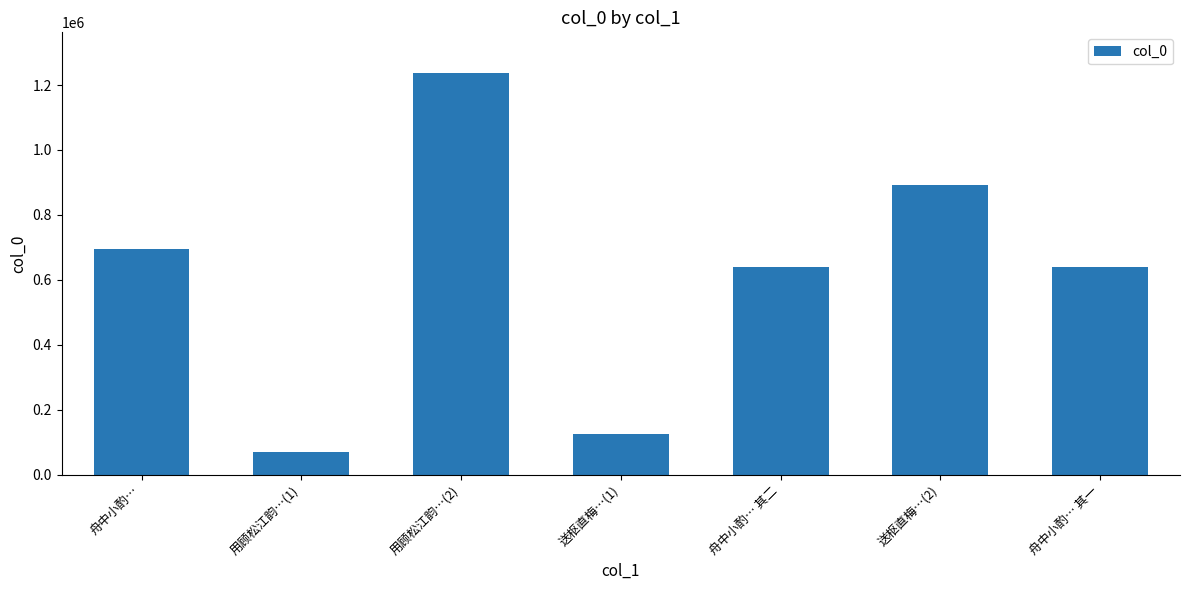

What is the difference between the values at 舟中小酌… and 送枢直梅…(1)?

570281